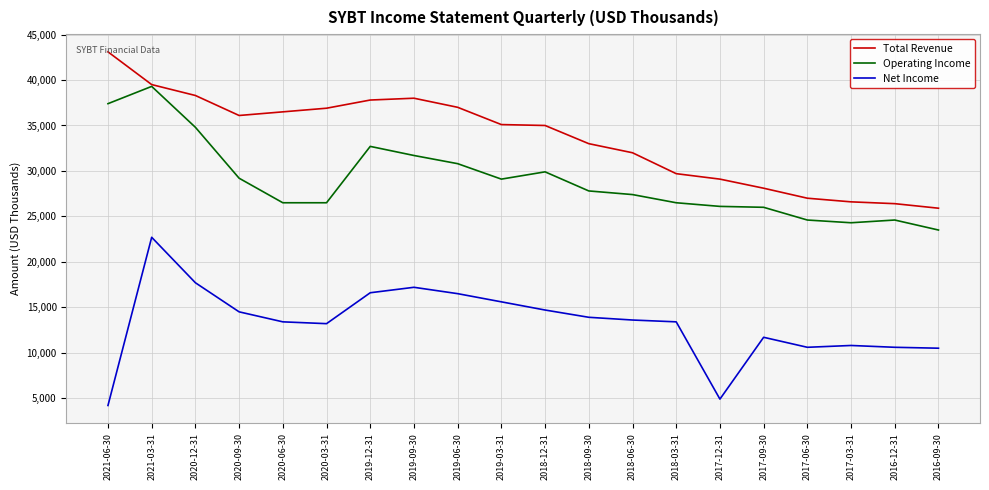

True or false: Operating Income and Net Income cross at least once.

False